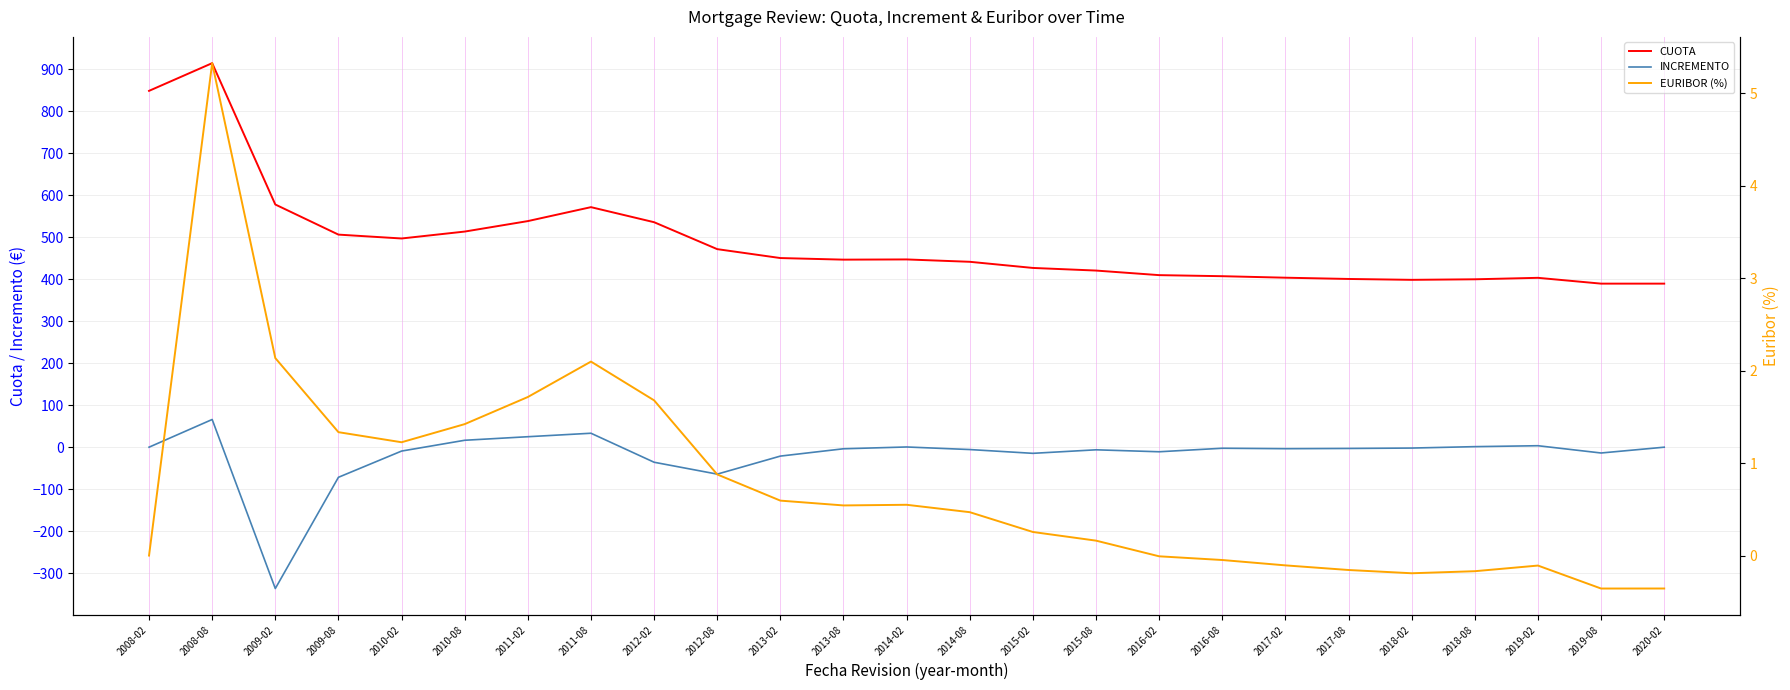

What is the spread (max minus min) of values at 2010-08?

511.8